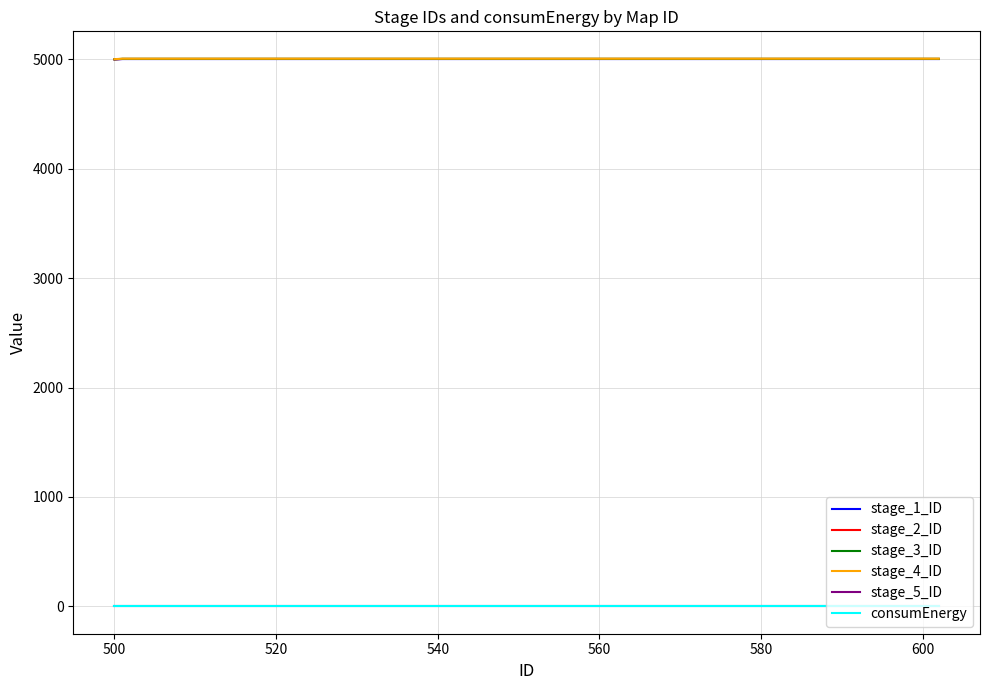

True or false: stage_4_ID and stage_5_ID intersect in this chart.

False